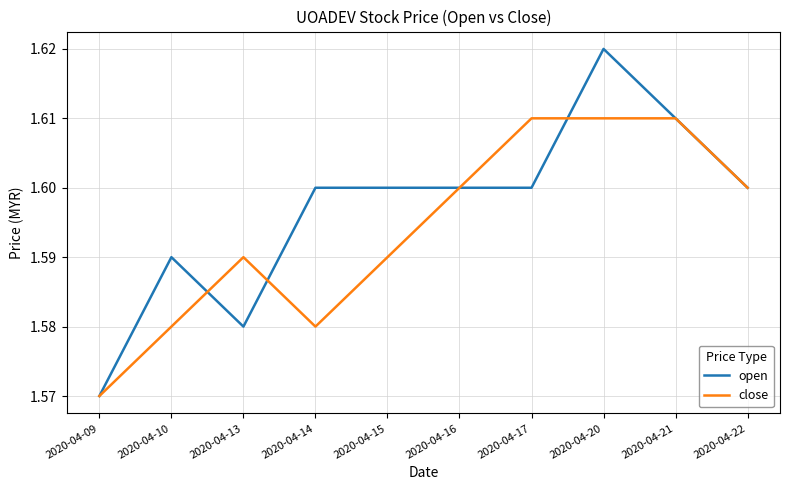

Is this an area chart (filled region under the line)?

No